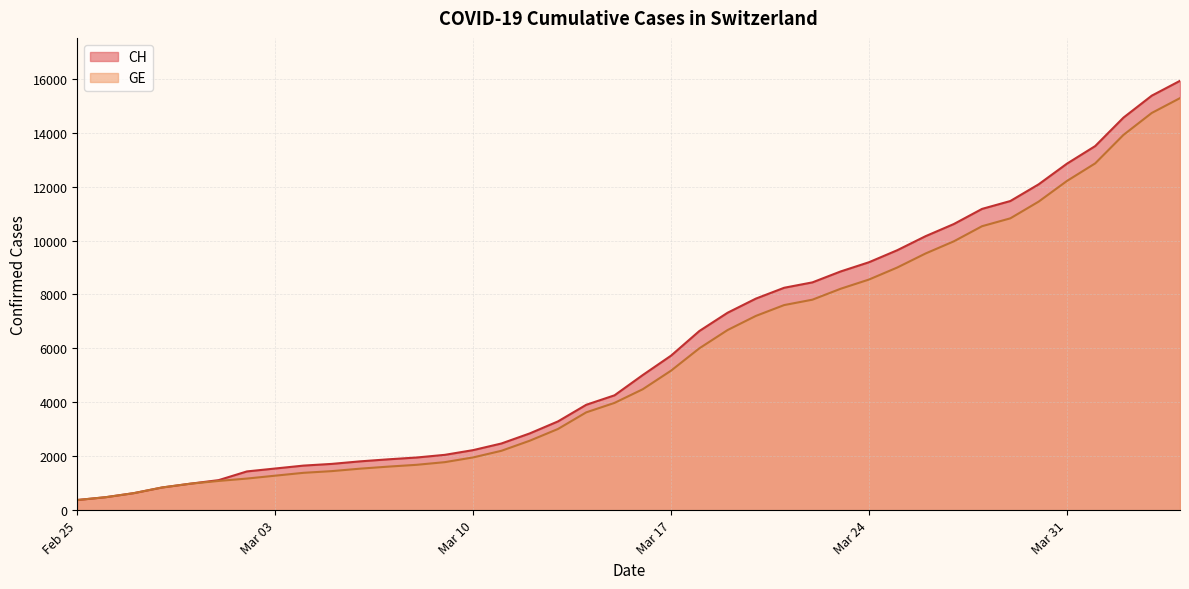

Reading left to right, list all the values displayed in this chart.

CH: 375	479	630	840	981	1113	1436	1544	1652	1715	1809	1885	1952	2051	2226	2472	2845	3291	3908	4259	5012	5731	6644	7323	7847	8249	8449	8855	9196	9642	10162	10613	11175	11467	12086	12852	13505	14561	15375	15926
GE: 375	479	630	840	981	1083	1171	1278	1384	1447	1538	1614	1681	1780	1955	2201	2574	3010	3627	3978	4485	5174	6002	6681	7205	7607	7807	8213	8554	9000	9520	9971	10533	10825	11444	12210	12863	13919	14733	15284